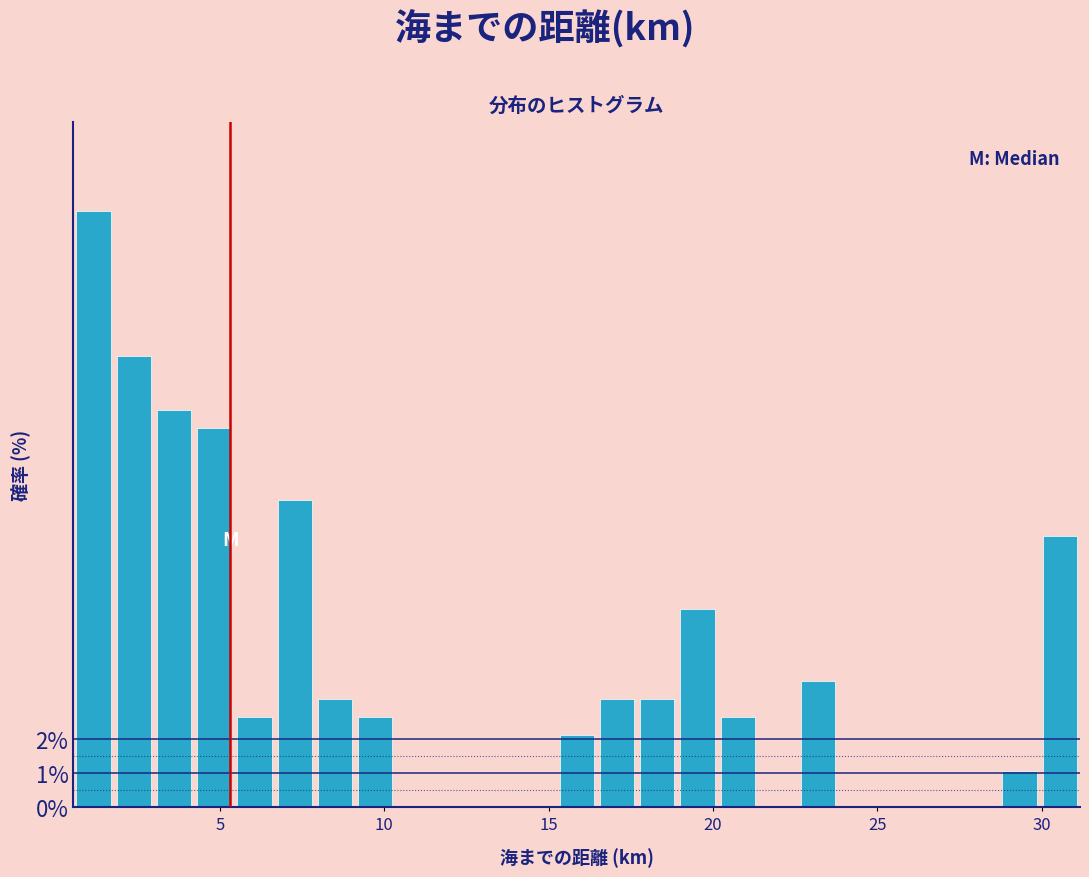

Around what value on the x-axis is the tallest bar? Give the approximate position of its centre, as read against the axis.

1.0